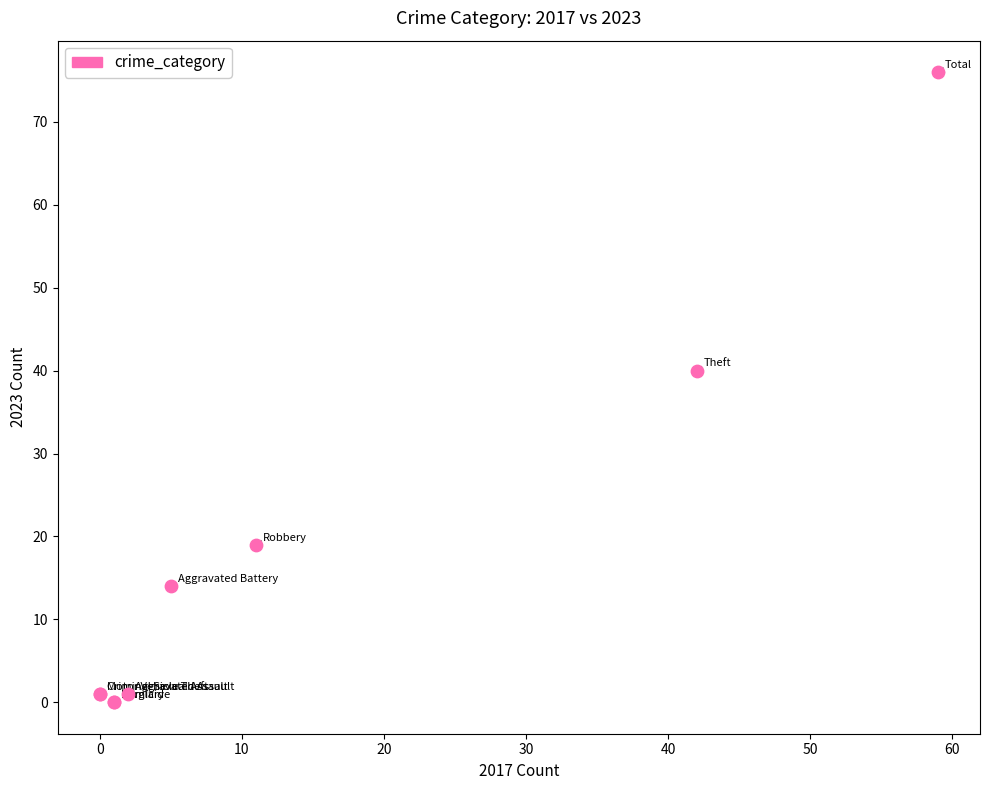

What Y value in the scatter plot is closest to 38?

40